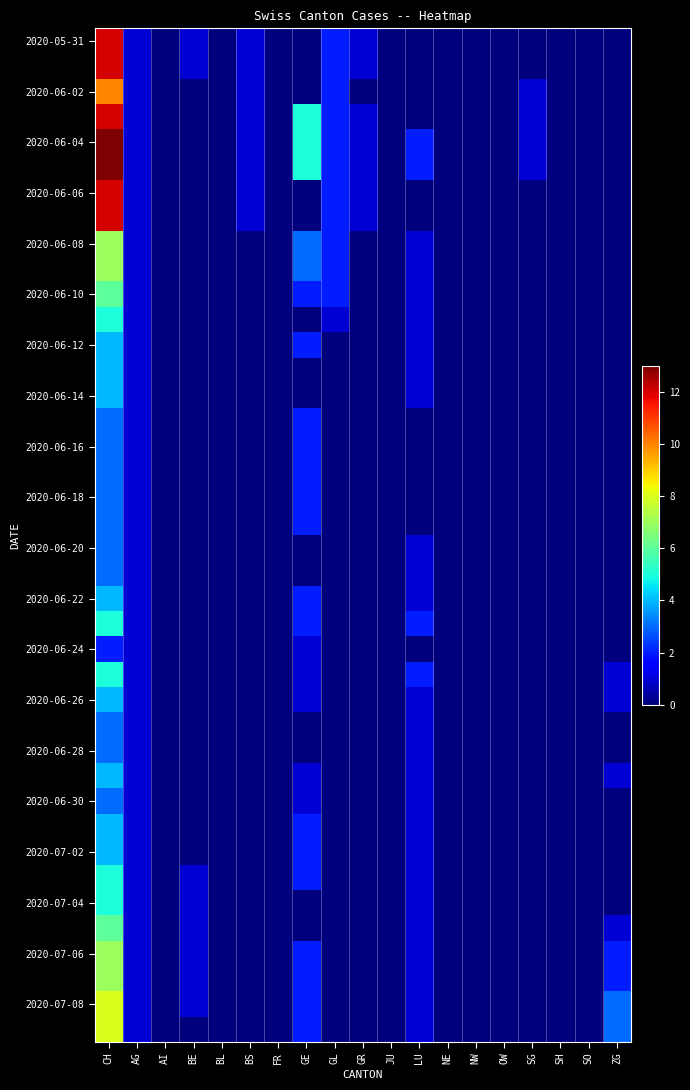

What is the difference between the highest and lowest values at LU?

2